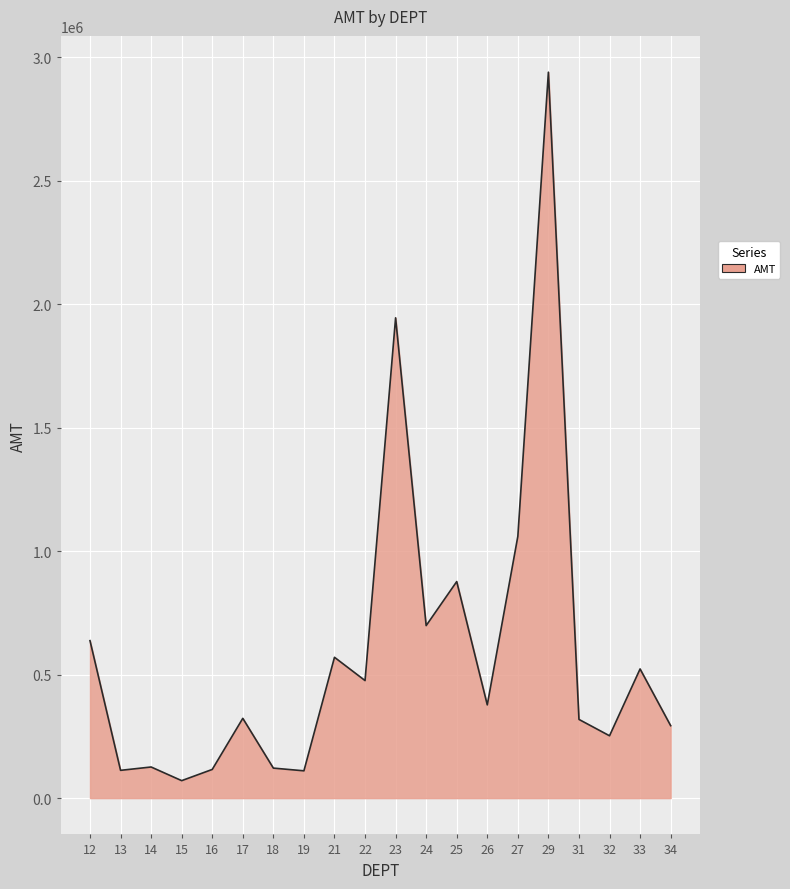

Is it true that the value at 21 is 843718.9?

False